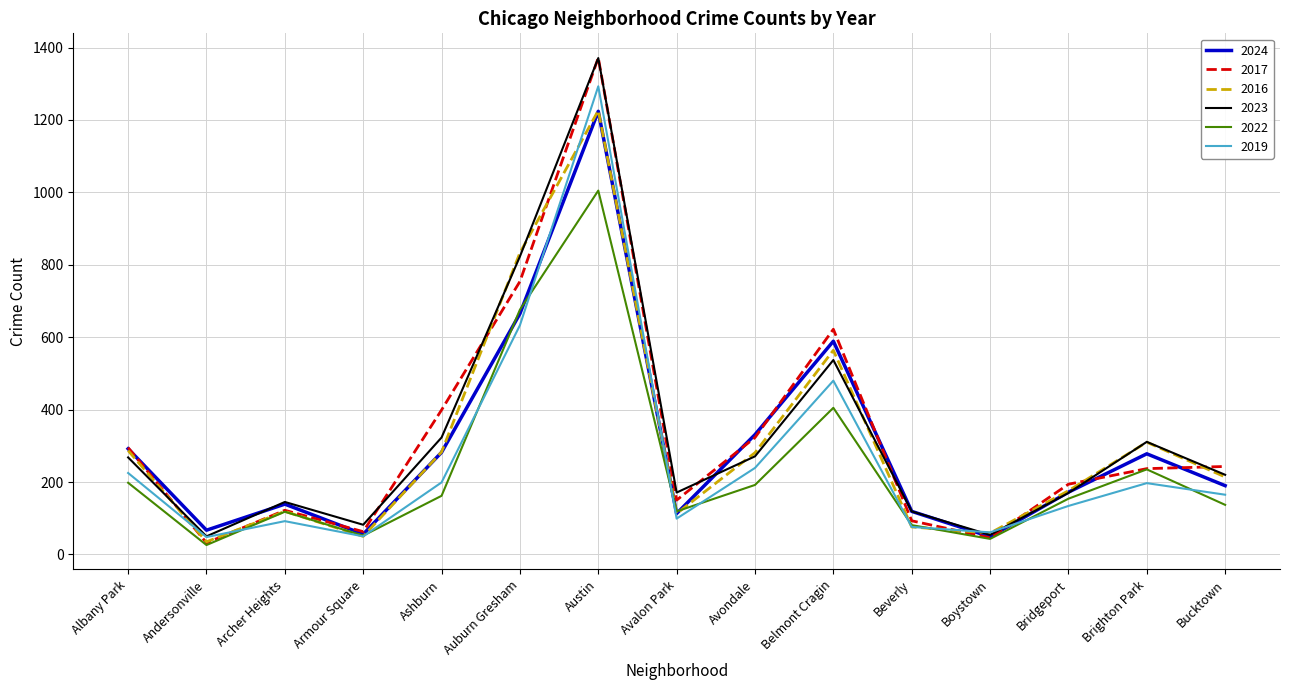

True or false: 2017 and 2023 cross at least once.

True